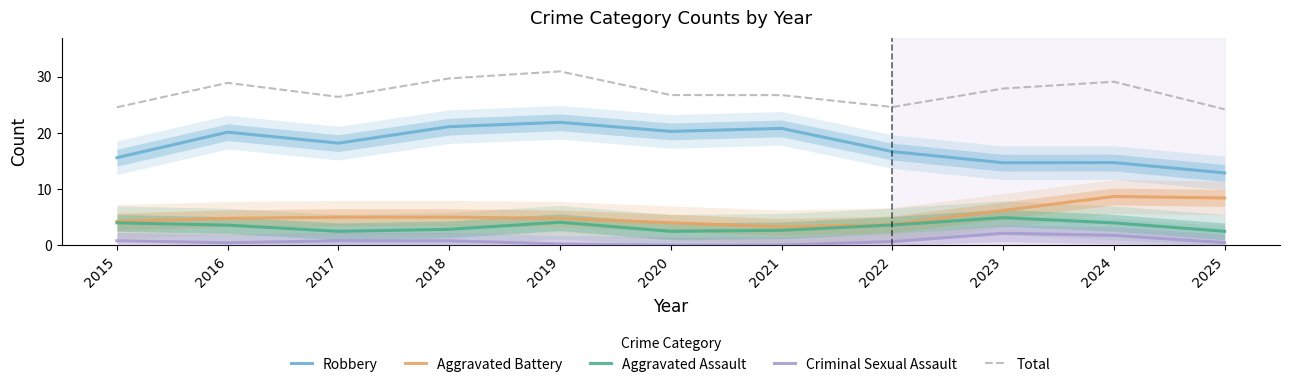

Which series has the largest range (max minus min)?

Robbery